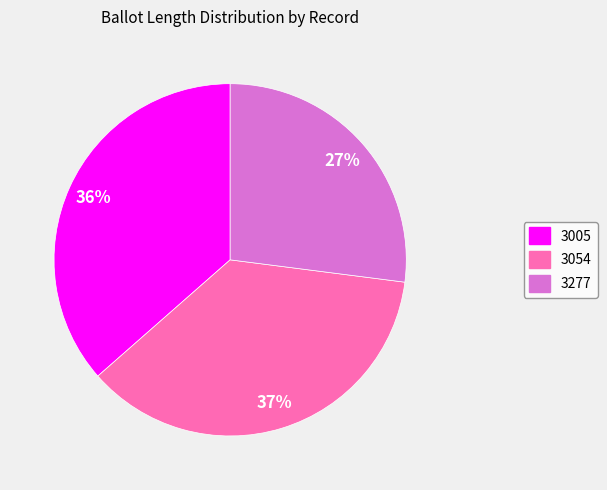

Is it true that 3005 is 47% of the pie?

False